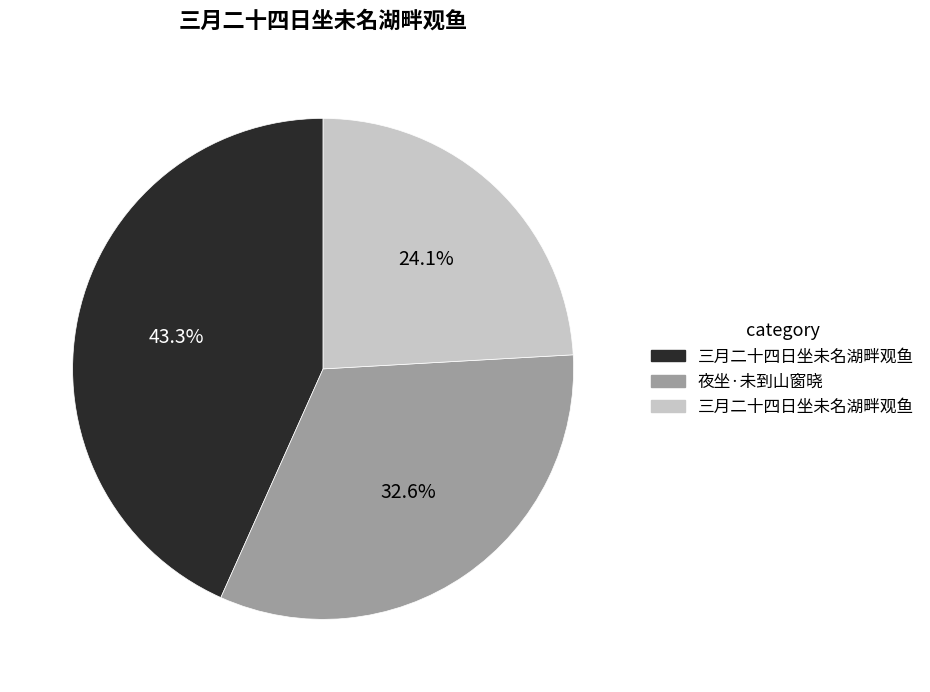

Is there a majority slice in this chart?

No